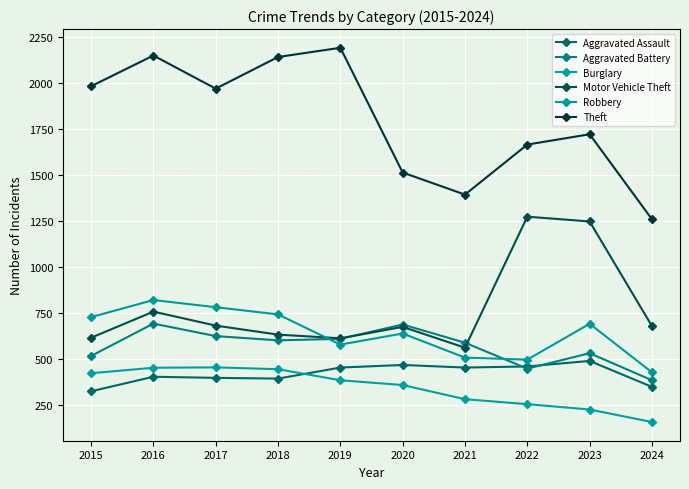

What is the sum of the Aggravated Battery values at 2024 and 2017?

1006